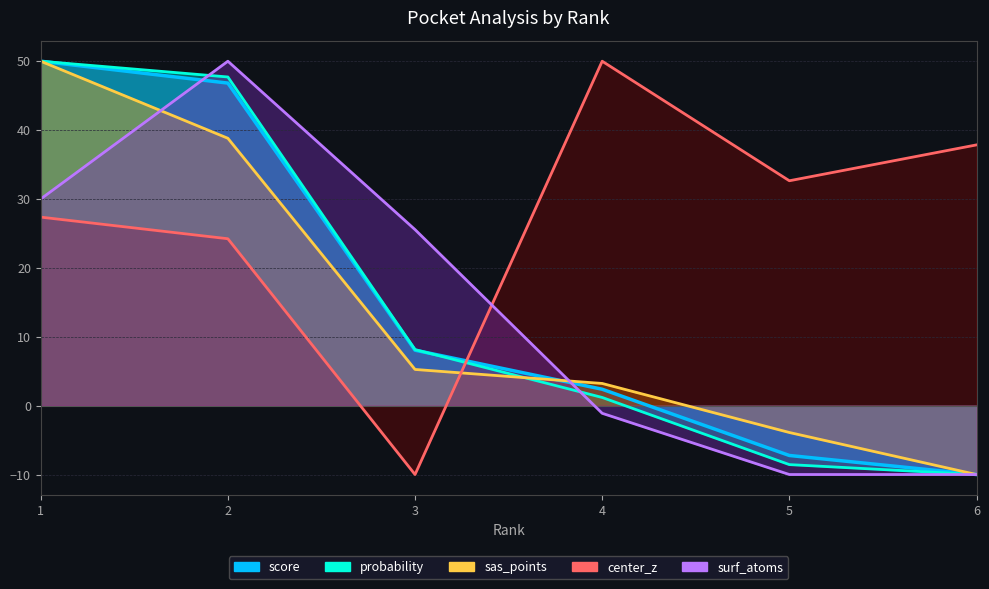

True or false: center_z has a value of 43.9 at 1.

False